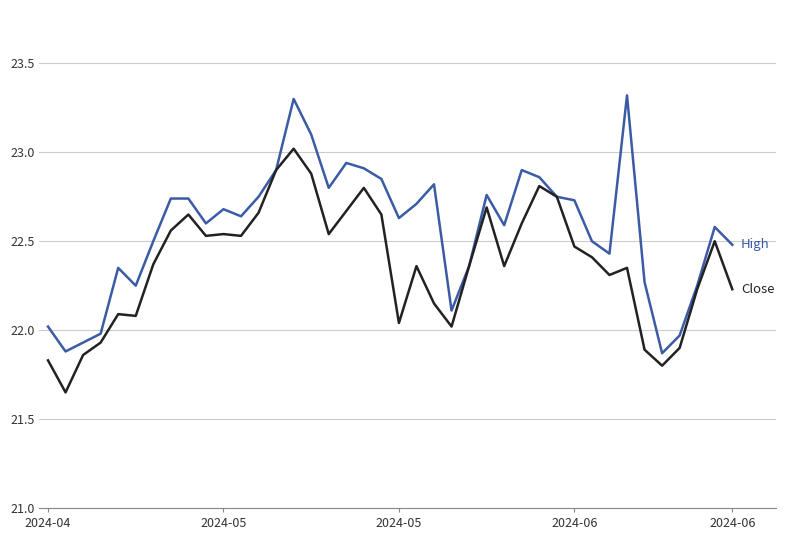

What is the maximum value shown in the chart?

23.3